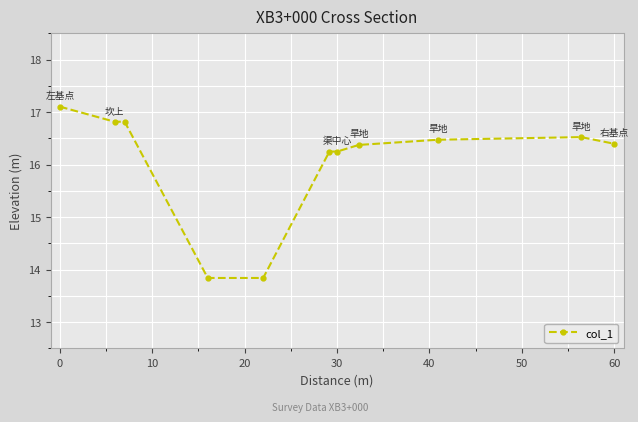

What is the minimum value shown in the chart?

13.8